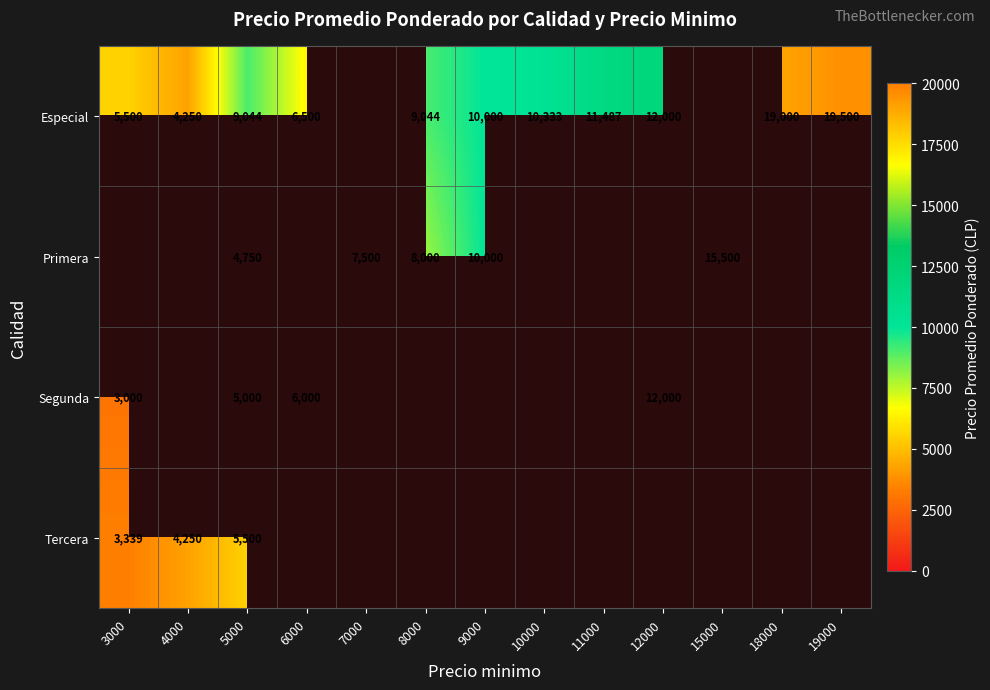

True or false: Primera has a value of 7500 at 7000.

True